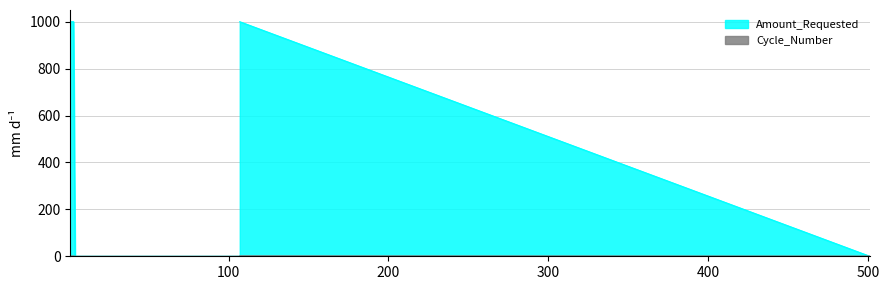

True or false: Cycle_Number has a value of 0 at 107.

False